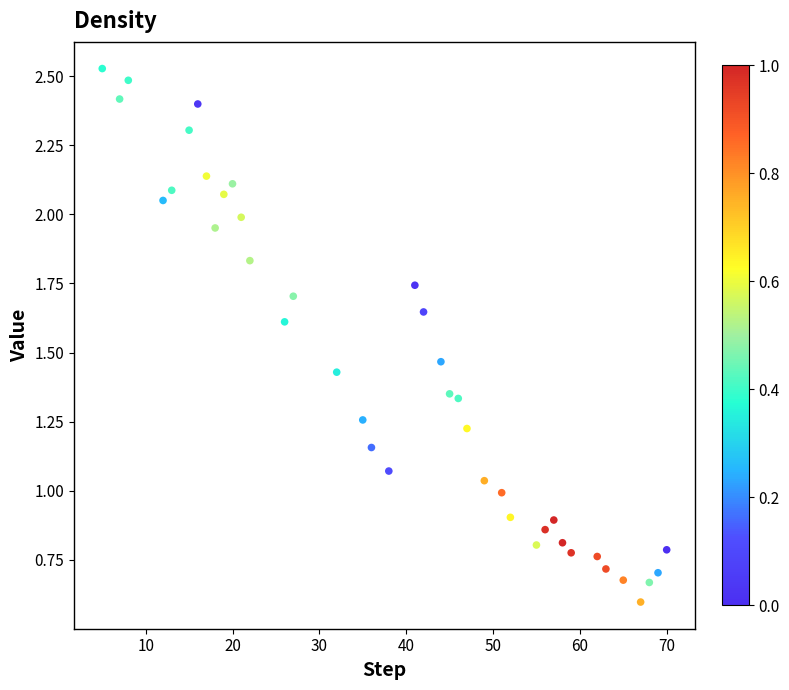

What is the range of Y values (max minus min)?

1.9